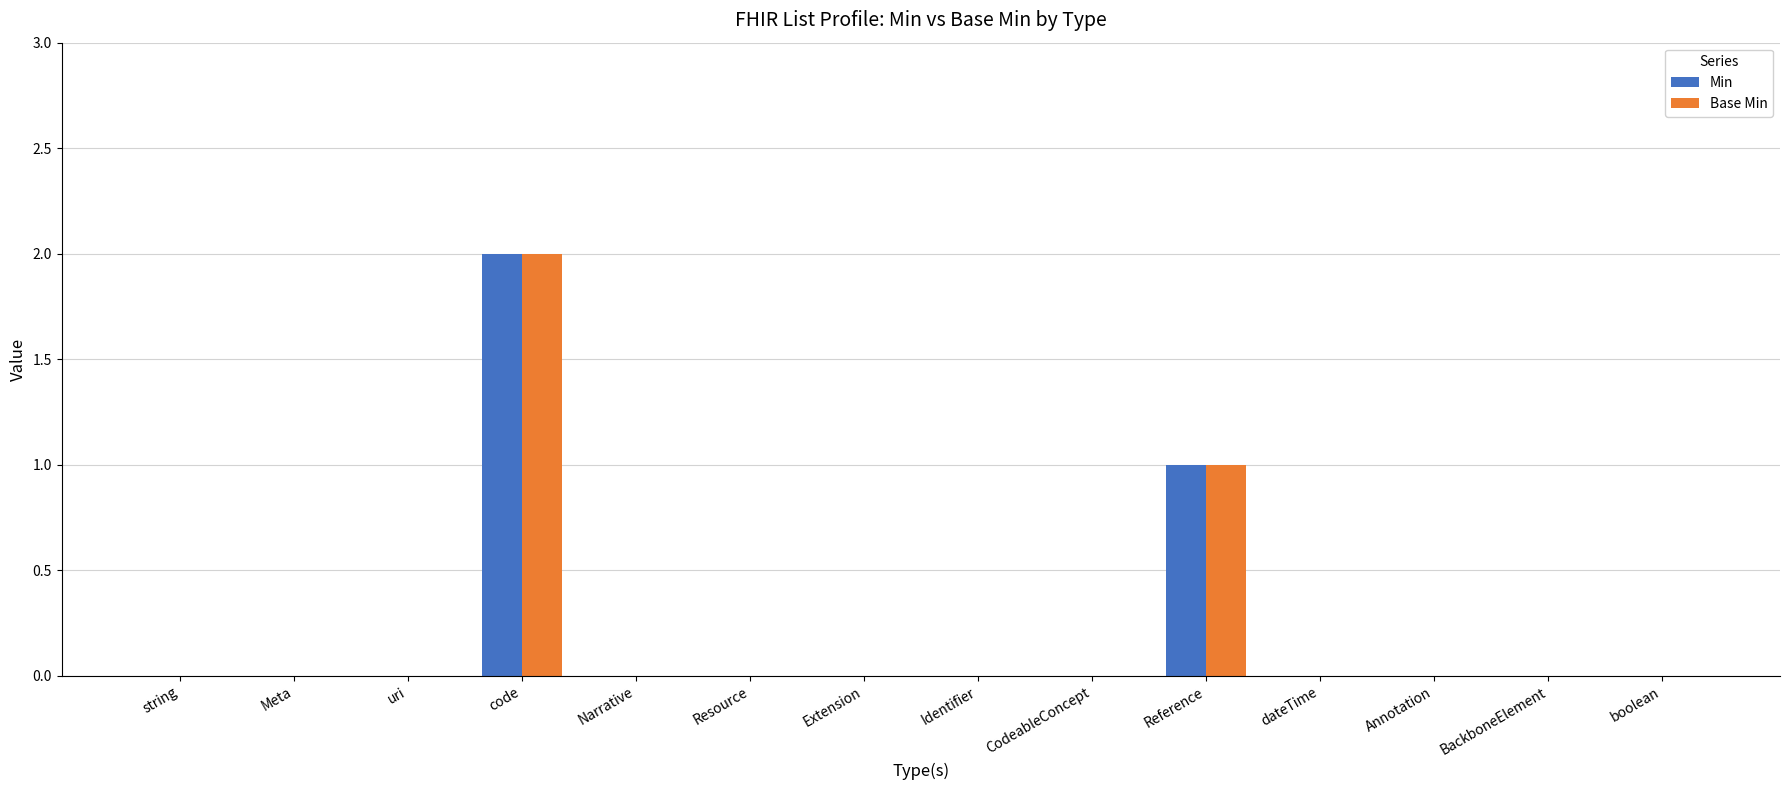

At which category is the sum across all series the highest?

code